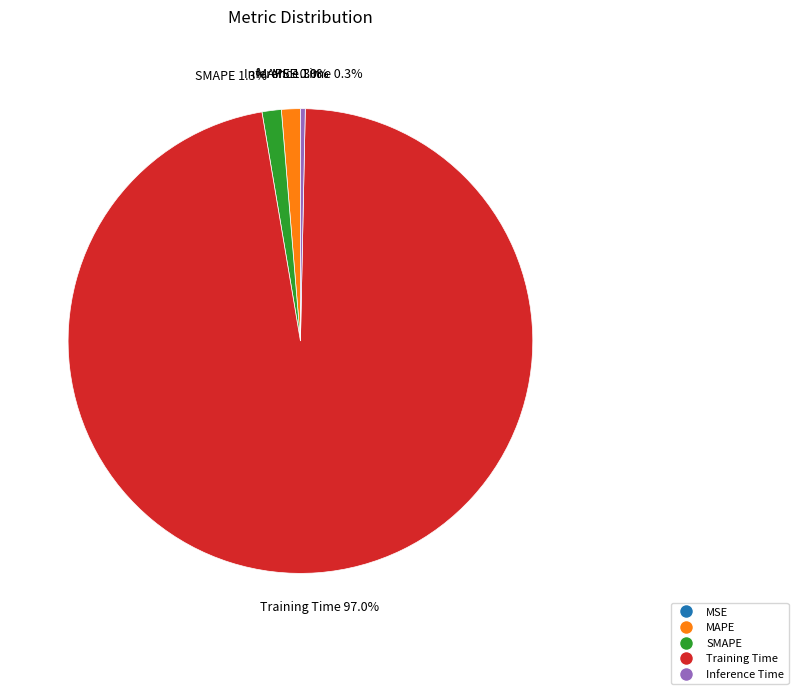

What portion of the pie excludes MAPE?

98.7%